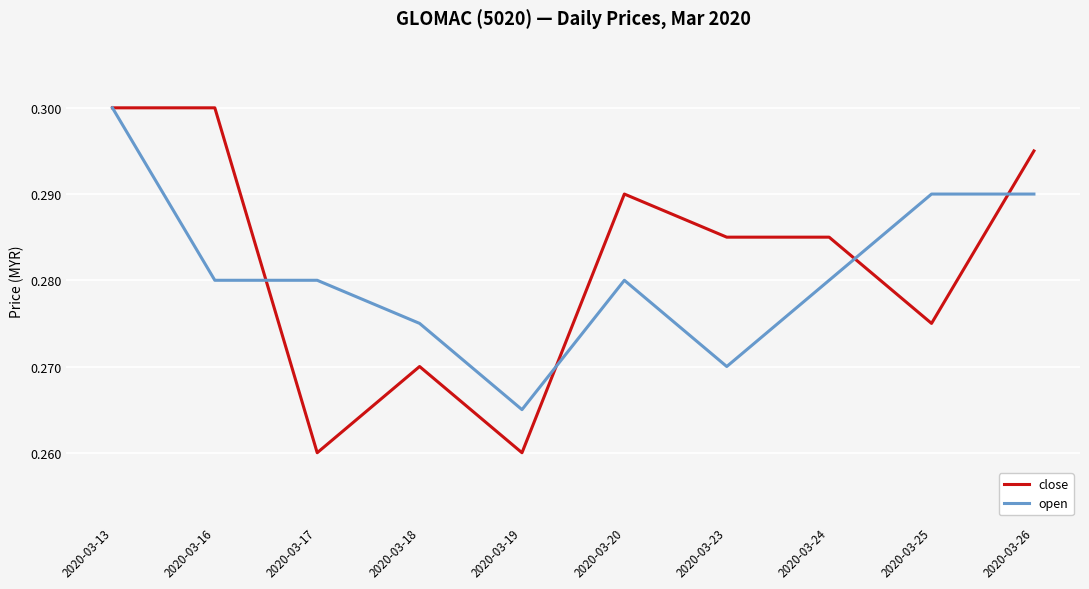

Which series ends up on top after the final intersection of close and open?

close